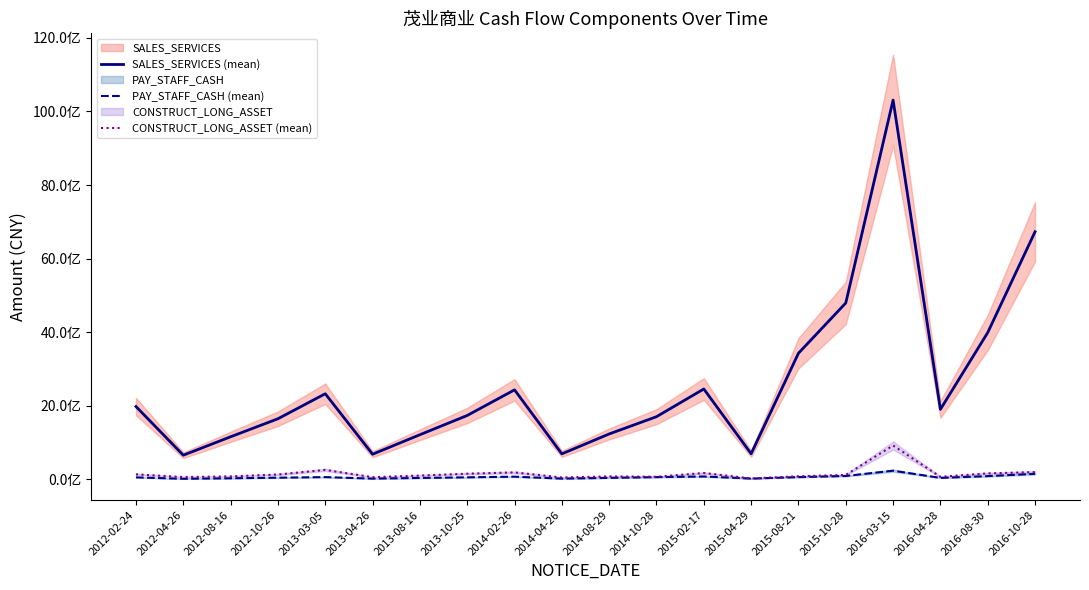

What is the smallest value displayed?

16398846.2